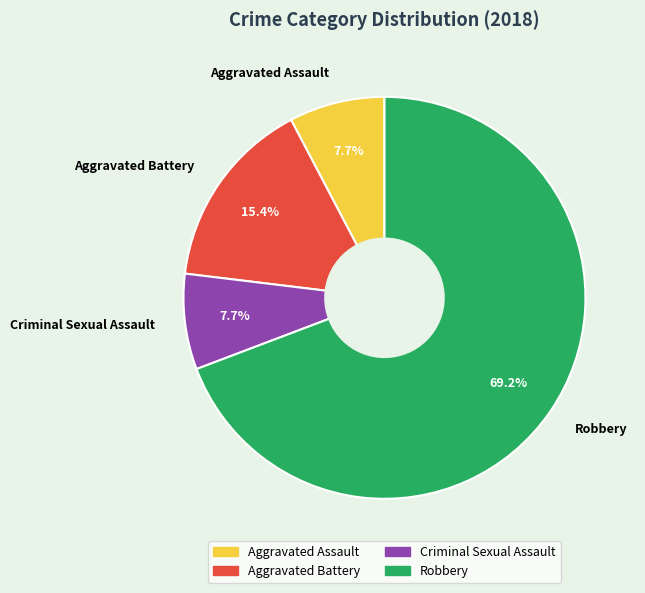

How many segments does this pie chart have?

4